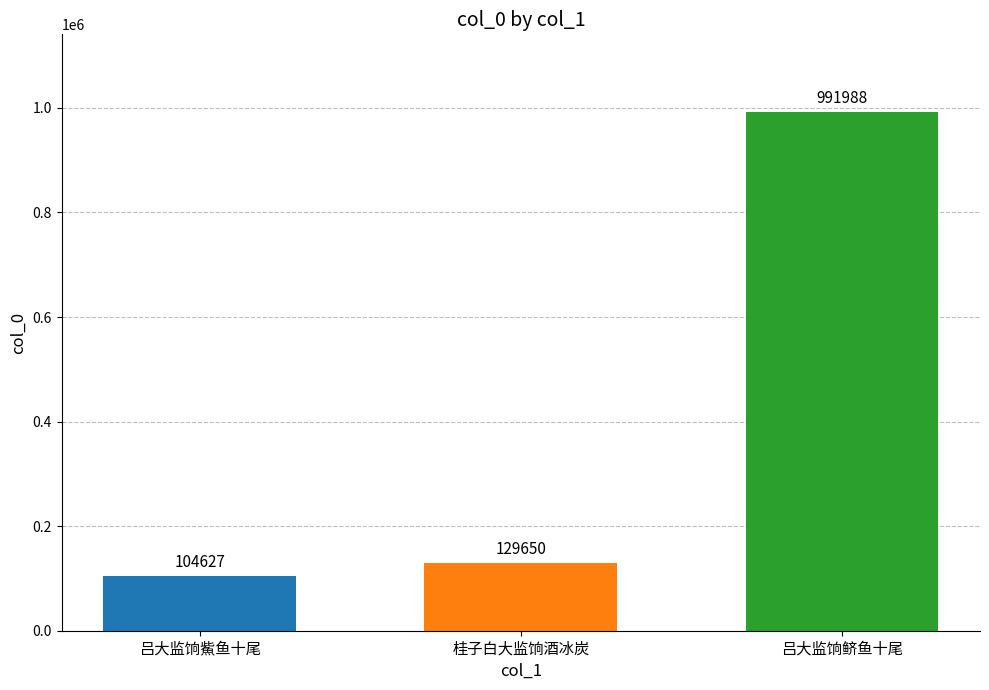

Reading left to right, extract all data points from this chart.

吕大监饷鮆鱼十尾=104627	桂子白大监饷酒冰炭=129650	吕大监饷鲚鱼十尾=991988